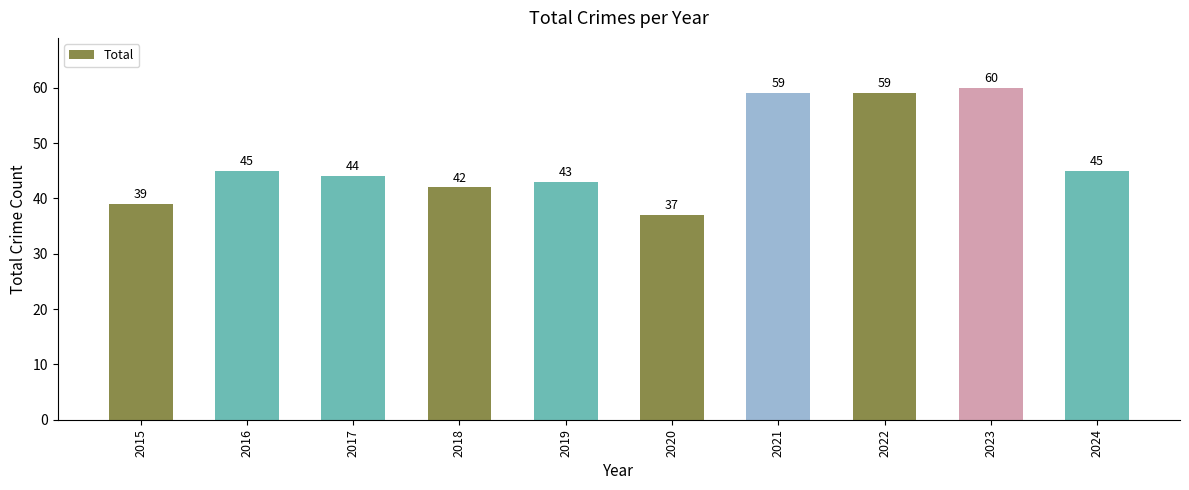

Reading left to right, transcribe all the data shown in this chart.

2015=39	2016=45	2017=44	2018=42	2019=43	2020=37	2021=59	2022=59	2023=60	2024=45